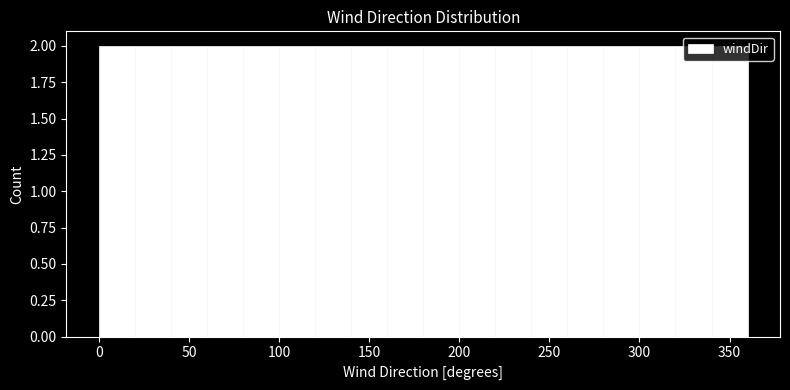

Reading left to right, transcribe this chart: for each bar, give the range it covers on the x-axis and its height. The values are not printed on the chart, so give them approximately, as read against the axis.

0 to 20: 2
20 to 40: 2
40 to 60: 2
60 to 80: 2
80 to 100: 2
100 to 120: 2
120 to 140: 2
140 to 160: 2
160 to 180: 2
180 to 200: 2
200 to 220: 2
220 to 240: 2
240 to 260: 2
260 to 280: 2
280 to 300: 2
300 to 320: 2
320 to 340: 2
340 to 360: 2